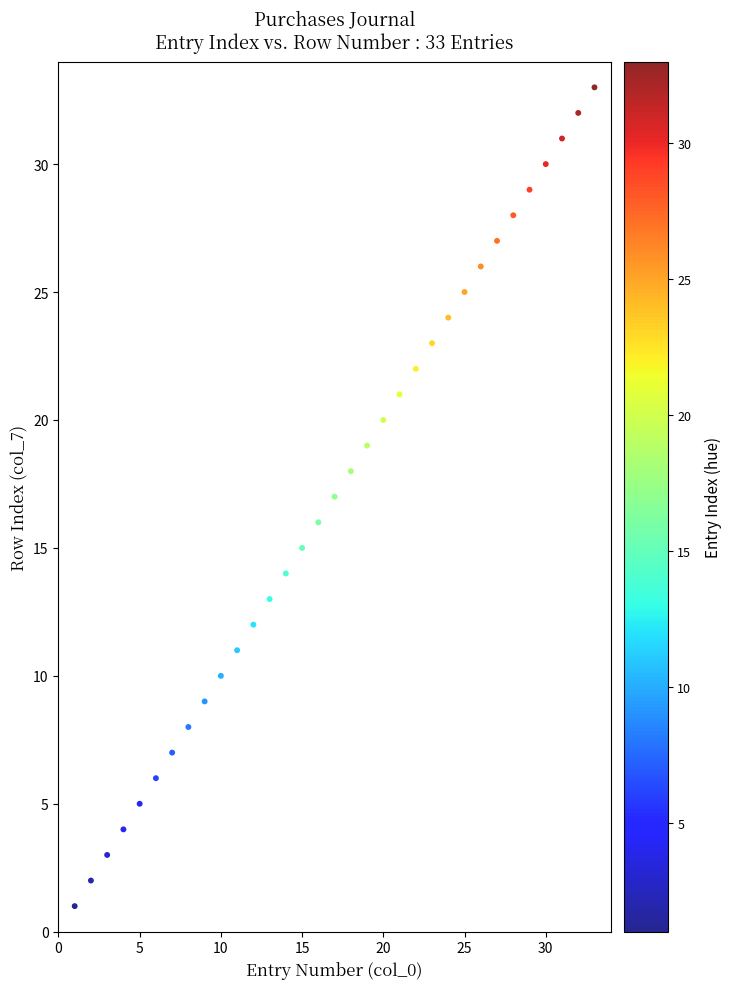

What is the range of Y values (max minus min)?

32